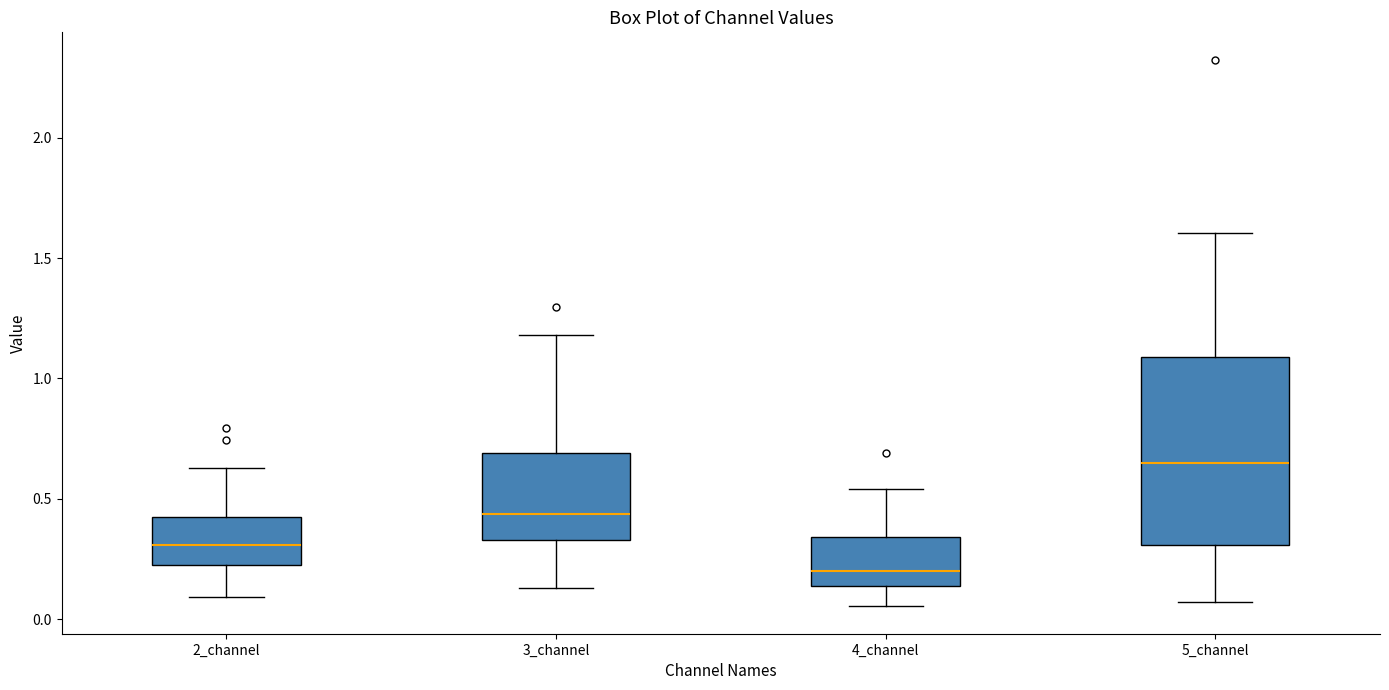

Which box is the tallest, from its lower edge to its upper edge?

5_channel